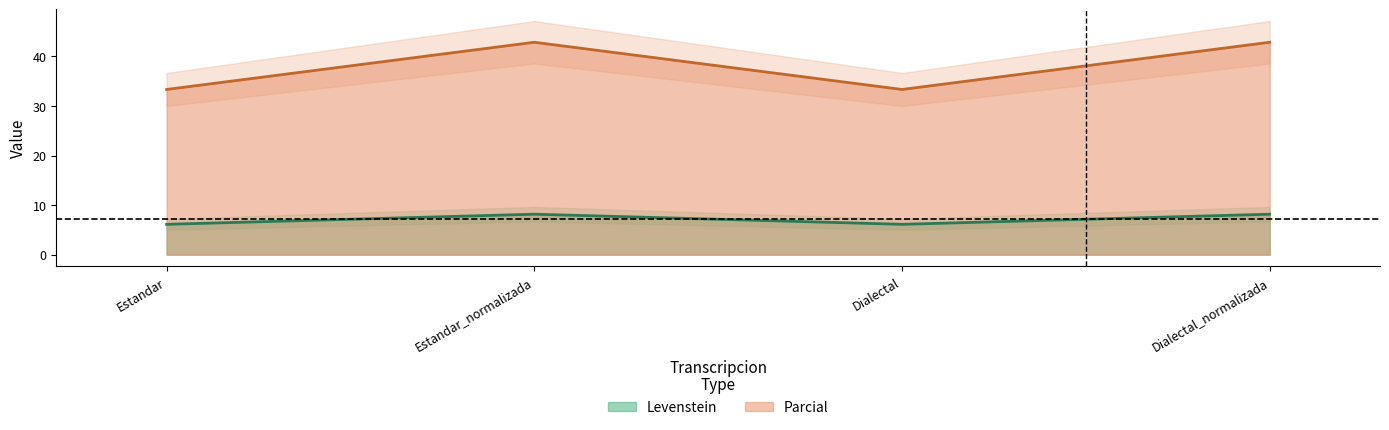

List the labels in order of Parcial value, largest first.

Estandar_normalizada, Dialectal_normalizada, Estandar, Dialectal